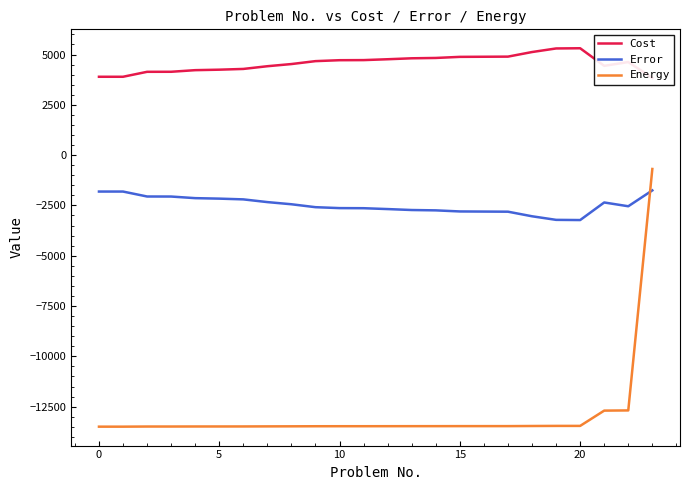

What is the difference between the second highest and minimum values in the Cost series?

1465.0